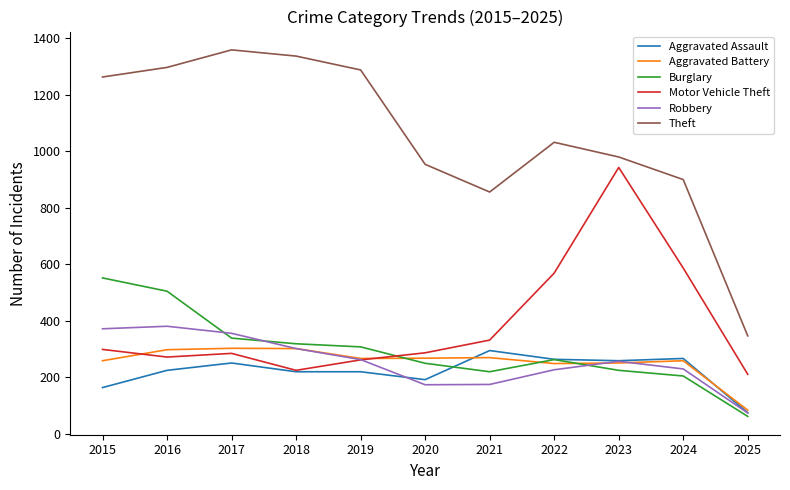

What is the minimum value shown in the chart?

62